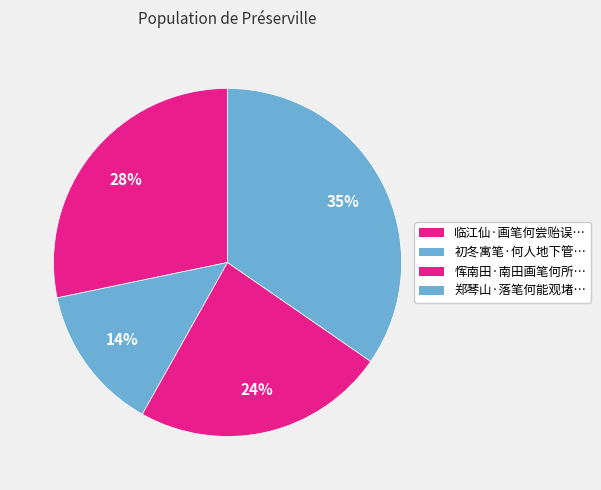

How many slices are in this pie chart?

4